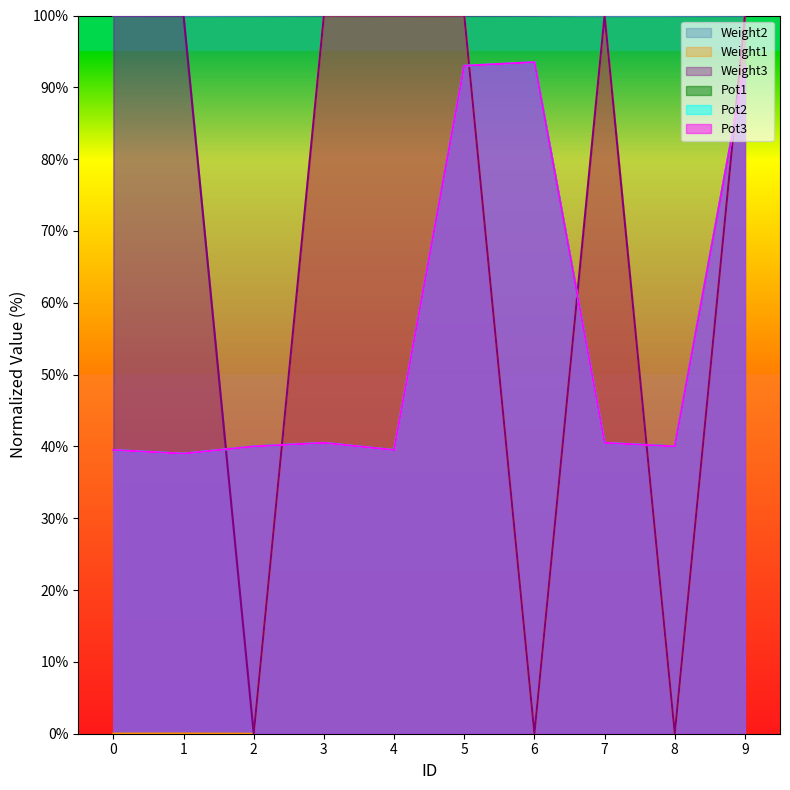

What is the minimum value for Pot1?

39.0